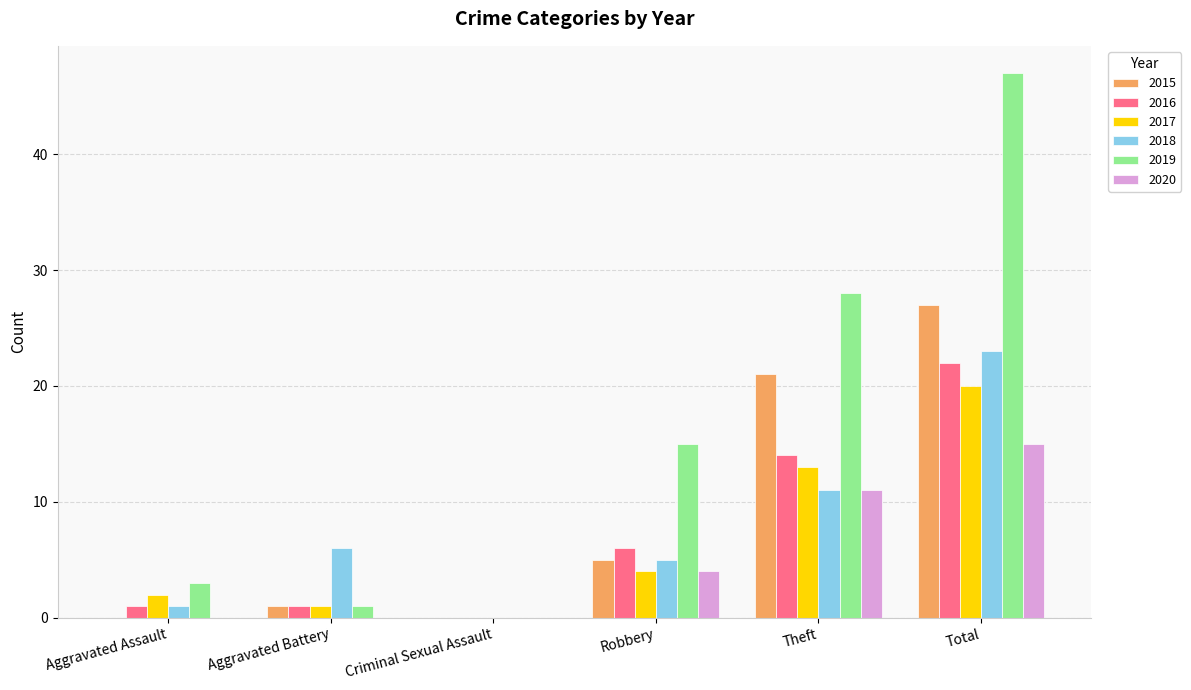

What is the maximum value shown in the chart?

47